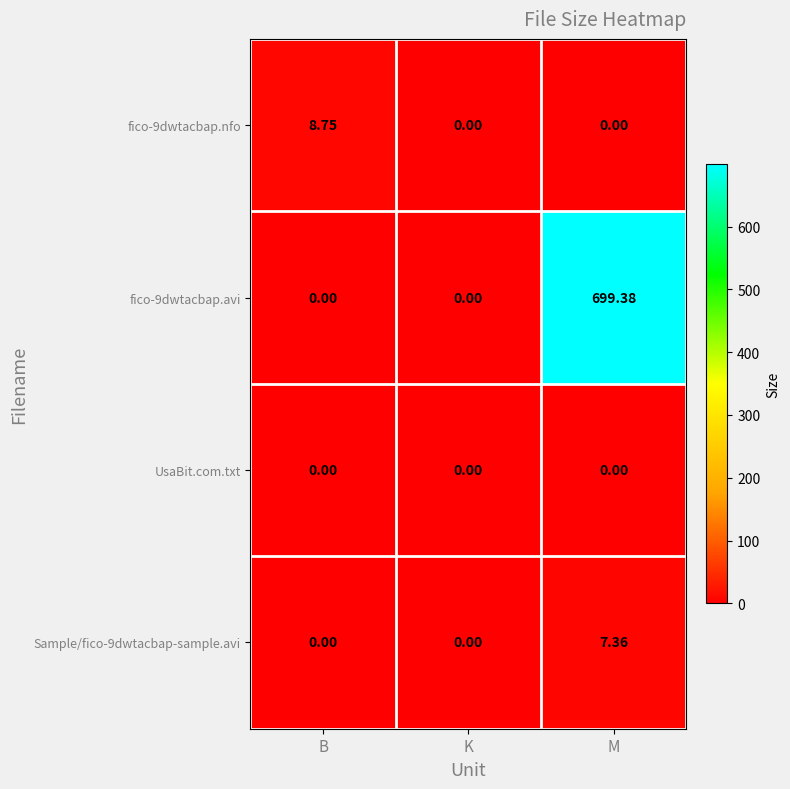

How many categories are shown in the chart?

3